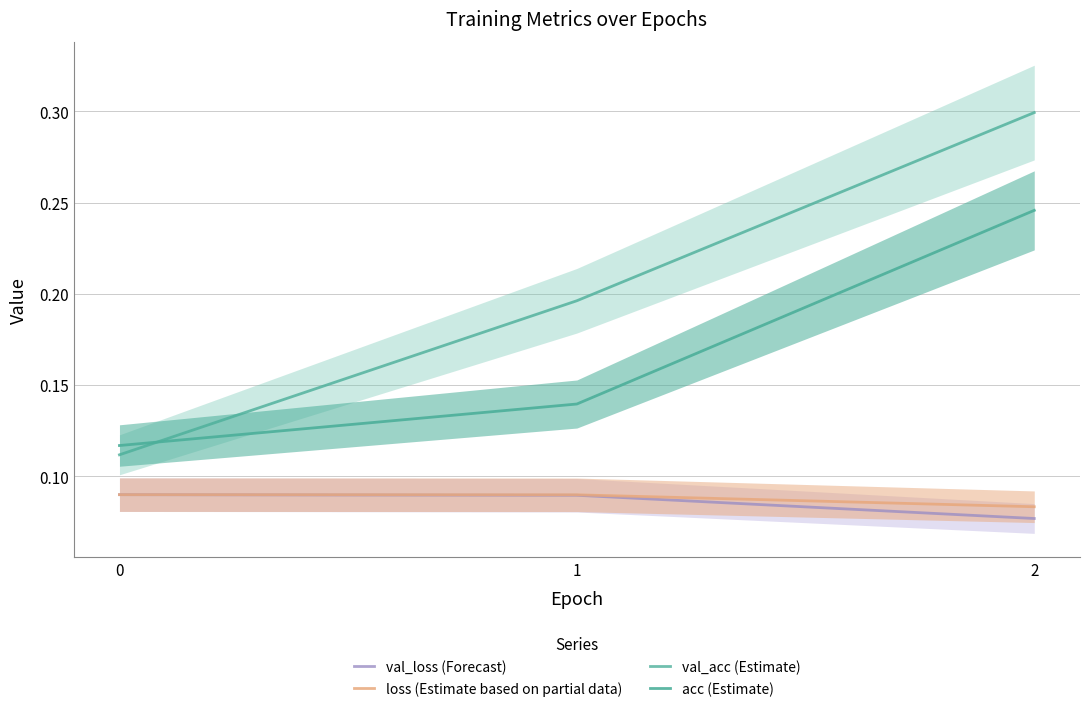

What is the average value of the loss (Estimate based on partial data) series?

0.1